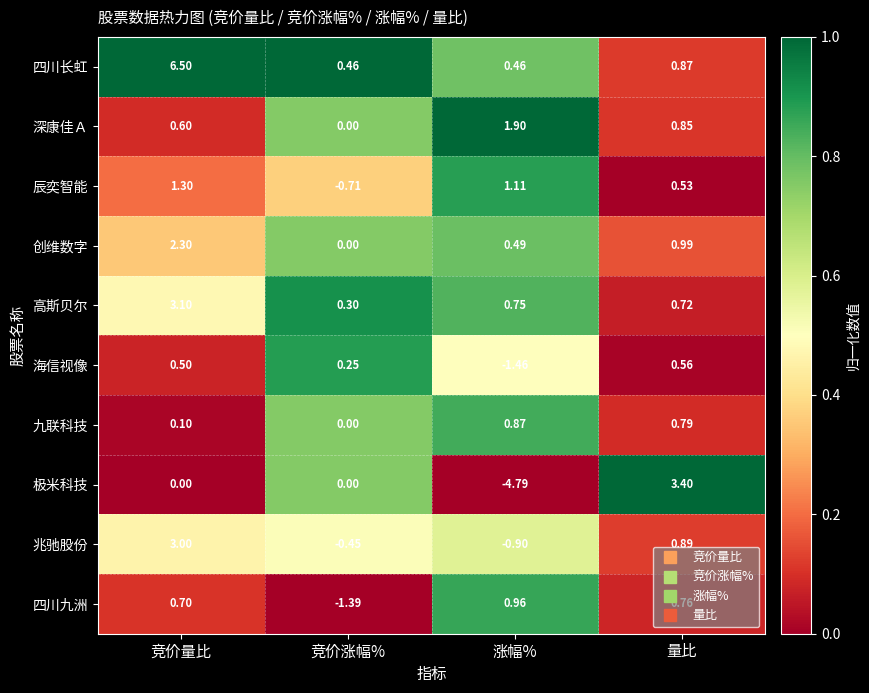

Is the value of 海信视像 at 竞价涨幅% greater than the value of 四川长虹 at 量比?

No